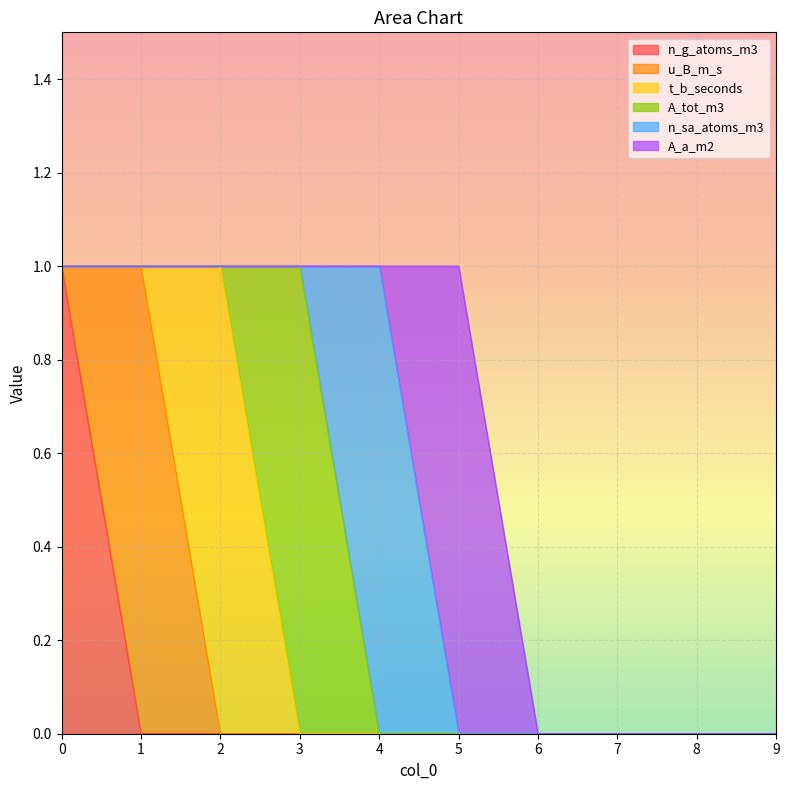

Which series has the largest total across all categories?

n_g_atoms_m3